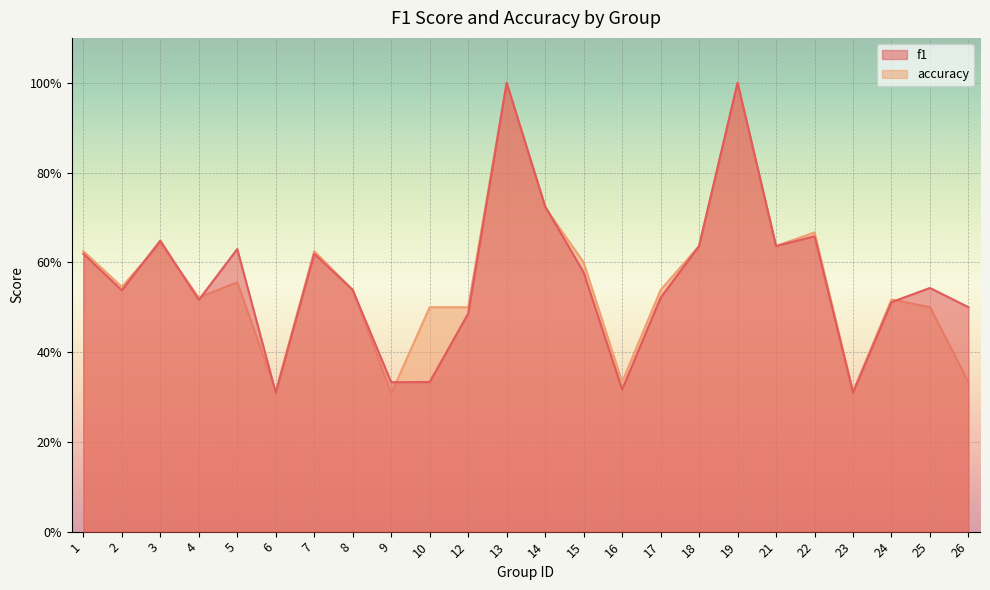

Reading left to right, transcribe all the data shown in this chart.

f1: 1=0.6	2=0.5	3=0.6	4=0.5	5=0.6	6=0.3	7=0.6	8=0.5	9=0.3	10=0.3	12=0.5	13=1.0	14=0.7	15=0.6	16=0.3	17=0.5	18=0.6	19=1.0	21=0.6	22=0.7	23=0.3	24=0.5	25=0.5	26=0.5
accuracy: 1=0.6	2=0.5	3=0.6	4=0.5	5=0.6	6=0.3	7=0.6	8=0.5	9=0.3	10=0.5	12=0.5	13=1.0	14=0.7	15=0.6	16=0.3	17=0.5	18=0.6	19=1.0	21=0.6	22=0.7	23=0.3	24=0.5	25=0.5	26=0.3